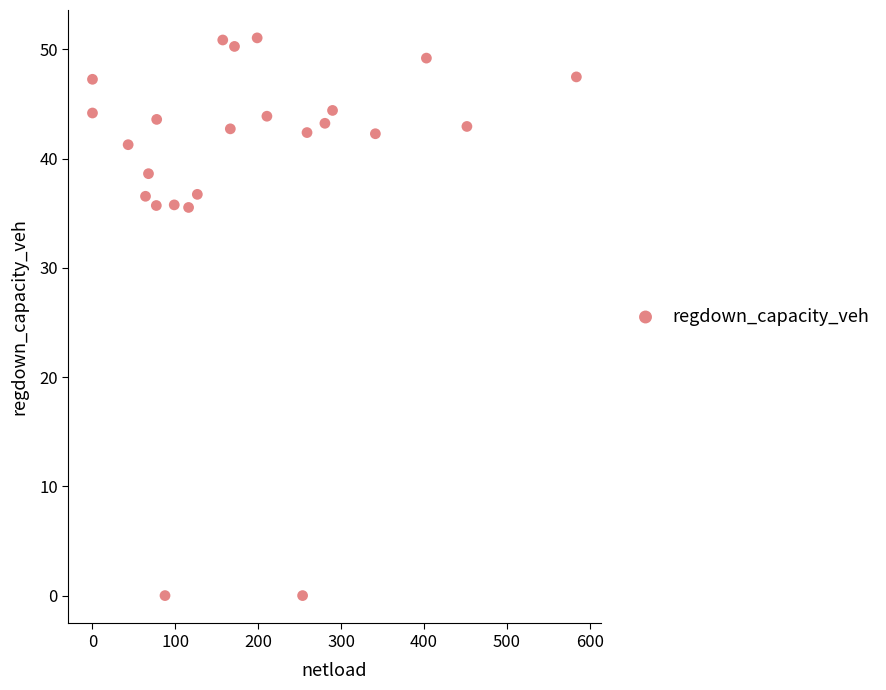

What is the range of X values (max minus min)?

583.9